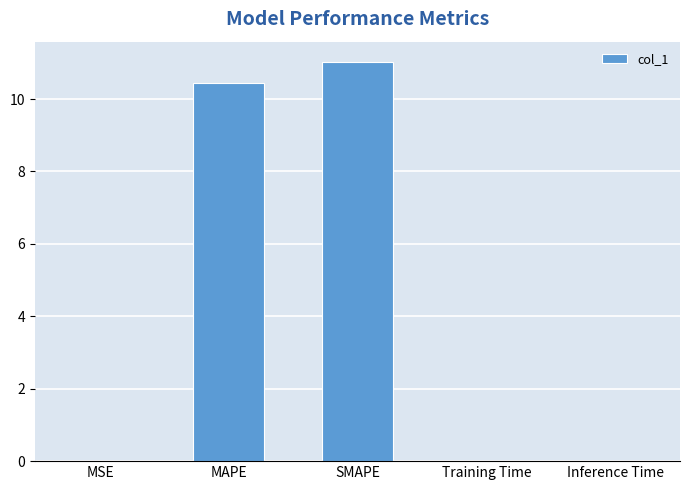

Which label corresponds to the largest value in the chart?

SMAPE